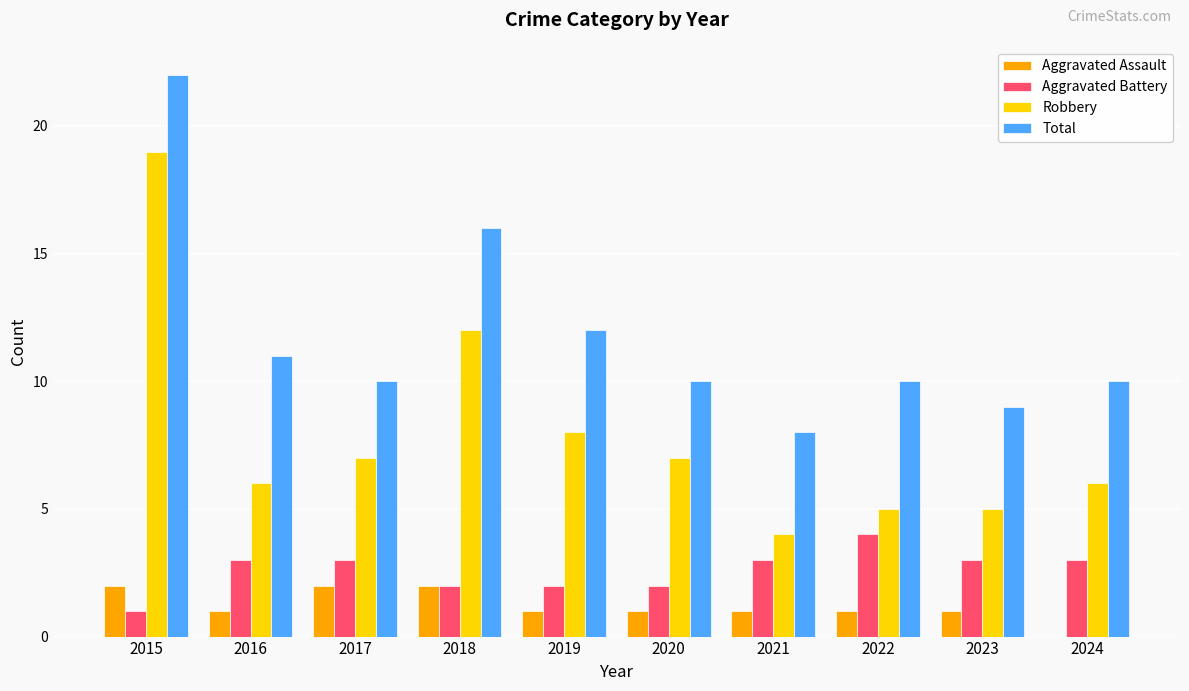

Is the value of Robbery at 2024 greater than the value of Total at 2017?

No